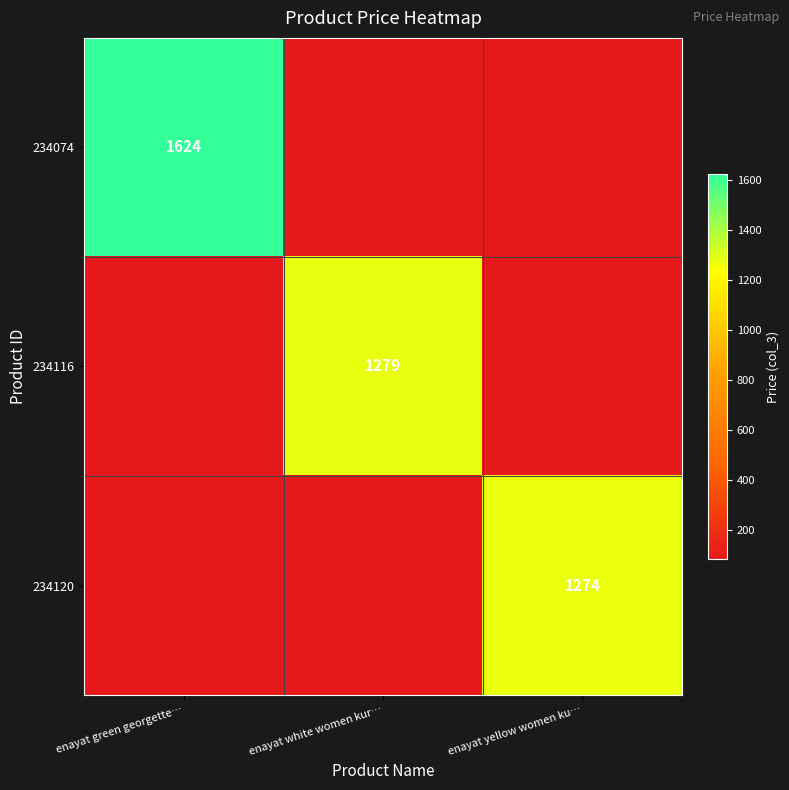

The value of 234116 at enayat white women kur… is 280.0. True or false?

False